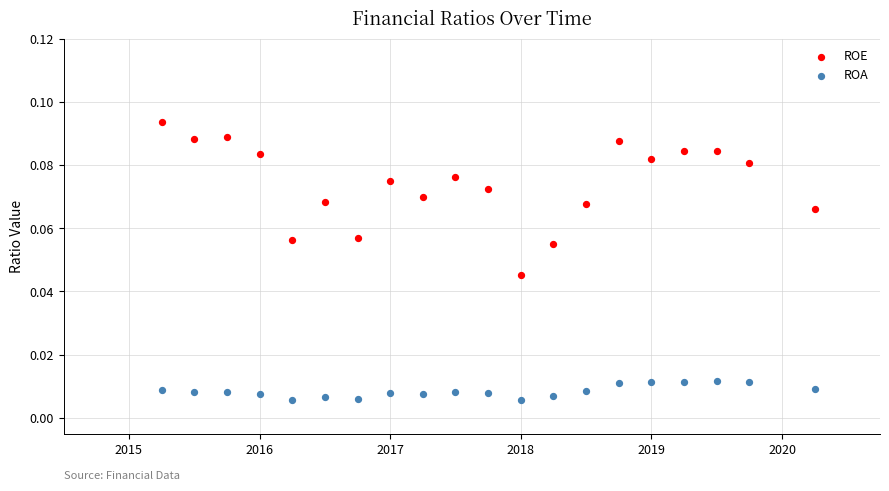

What are all the series names shown in the legend?

ROE, ROA